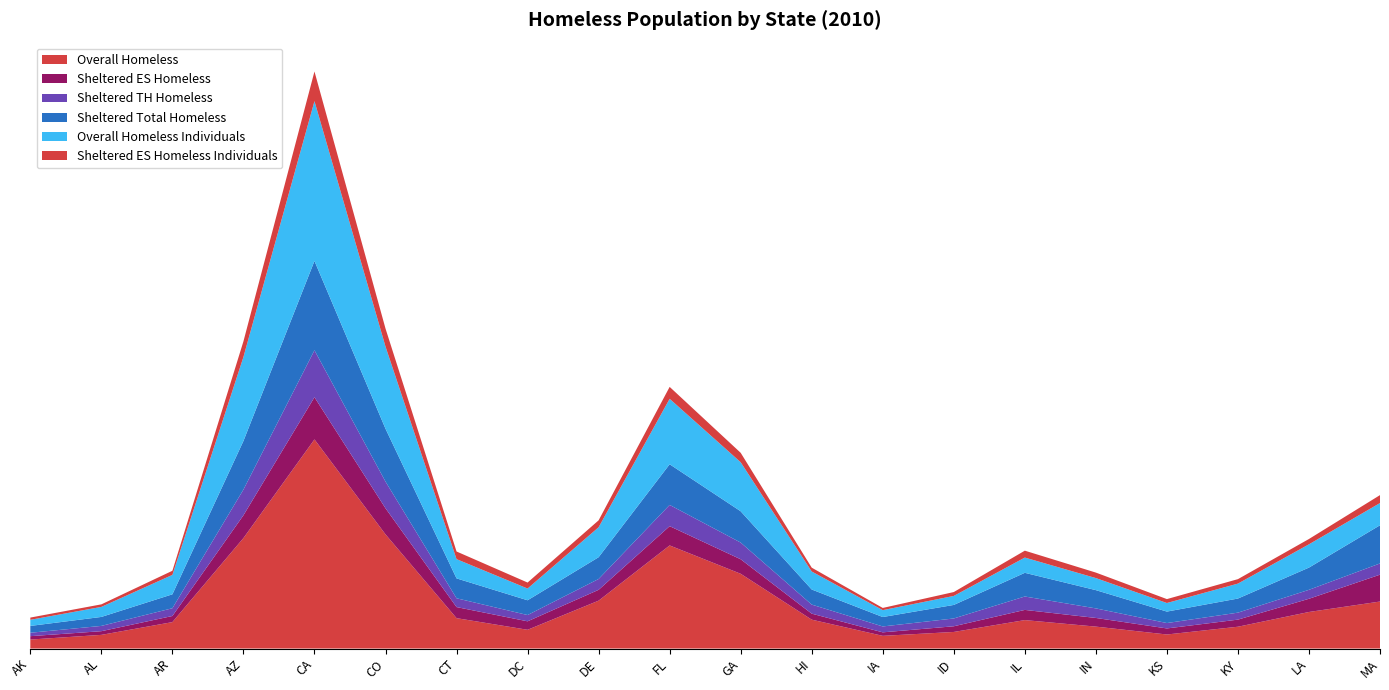

Reading left to right, list all the values displayed in this chart.

Overall Homeless: 1863	6046	2762	13711	123480	15482	4316	6539	982	57551	19836	5834	3014	2346	14395	6452	2024	6623	12482	16646
Sheltered ES Homeless: 1013	1428	668	3503	23701	4895	2314	3584	481	10242	4303	994	1062	796	4981	2707	1179	2740	1617	11451
Sheltered TH Homeless: 658	2463	1060	3671	27115	4136	1503	2512	439	11478	4443	2516	1841	768	7172	2526	649	2847	2479	4109
Sheltered Total Homeless: 1671	3891	1728	7214	50899	9031	3817	6109	930	21817	8746	3535	2903	1564	12208	5233	1828	5599	4096	15595
Overall Homeless Individuals: 1118	4553	2120	9226	96940	7574	2993	4016	681	35738	14377	2889	1528	1445	7568	3588	1318	4125	10101	6403
Sheltered ES Homeless Individuals: 641	997	542	2018	16992	3083	1635	2593	358	6074	3146	462	690	532	3514	1518	803	1878	1016	3153